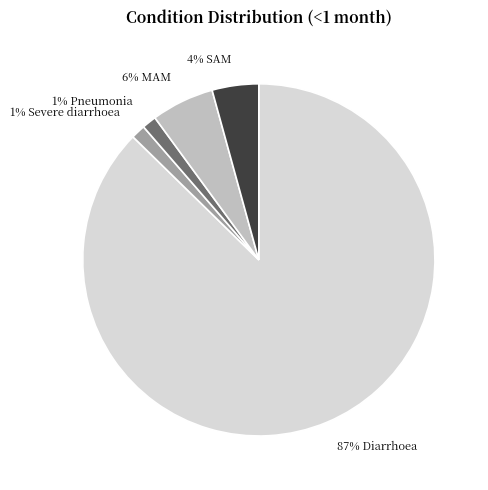

To the nearest percent, what is the average slice percentage?

20%